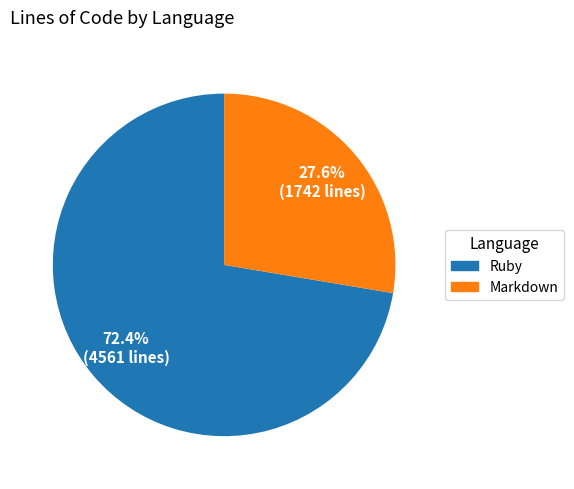

Is there a majority slice in this chart?

Yes